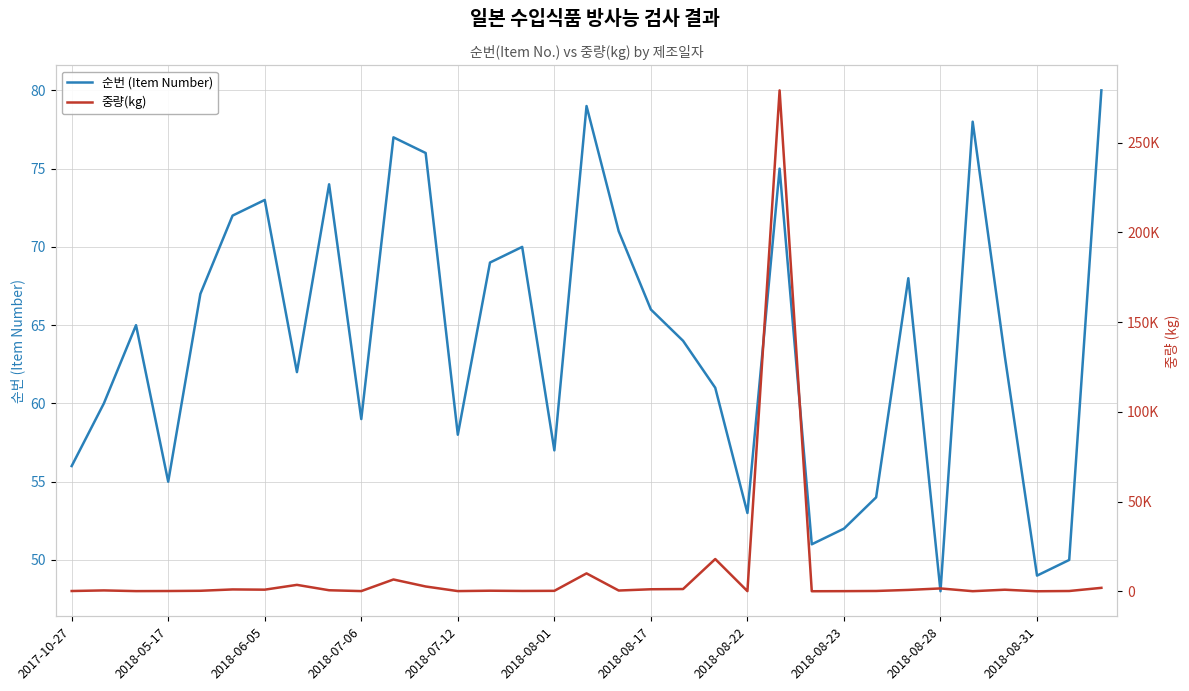

Reading left to right, extract all data points from this chart.

순번 (Item Number): 56	60	65	55	67	72	73	62	74	59	77	76	58	69	70	57	79	71	66	64	61	53	75	51	52	54	68	48	78	63	49	50	80
중량(kg): 173	510	119	173	306	1056	924	3600	600	130	6600	2700	130	344	210	275	10000	446	1152	1270	18000	100	279168	50	100	200	783	1610	75	900	40	180	1944